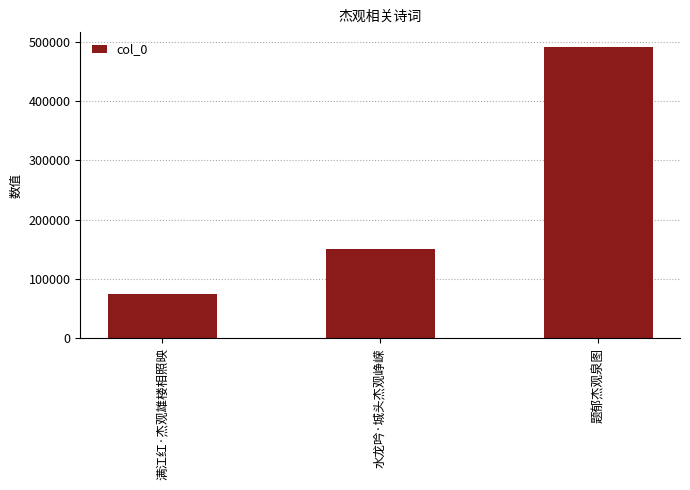

List the labels in order of value, smallest first.

满江红·杰观雄楼相照映, 水龙吟·城头杰观峥嵘, 题郁杰观泉图